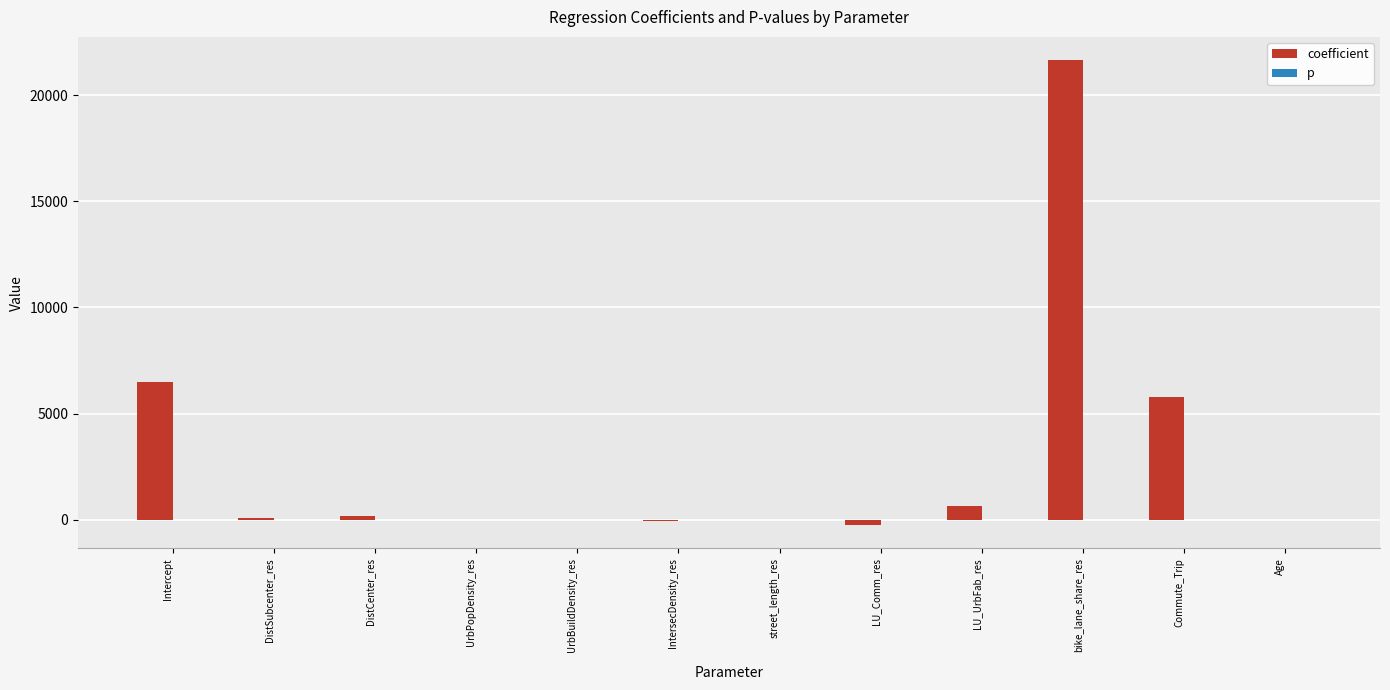

What is the total value across all series at DistCenter_res?

192.3